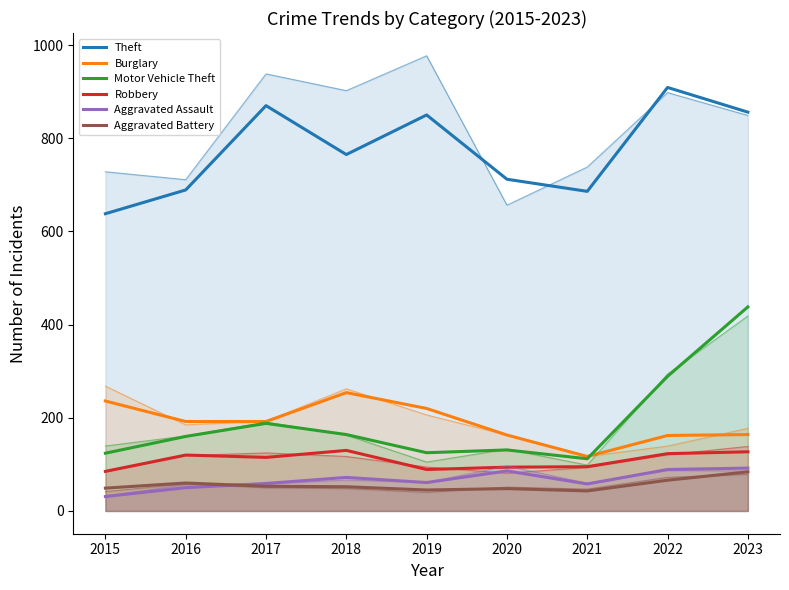

True or false: Theft has more than 2 points higher than both neighbors.

True